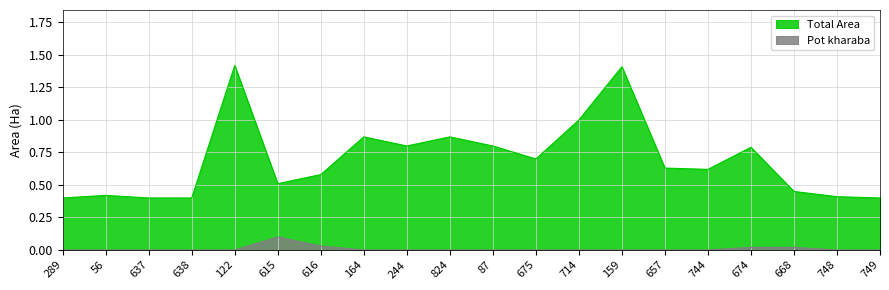

Which series has the largest range (max minus min)?

Total Area